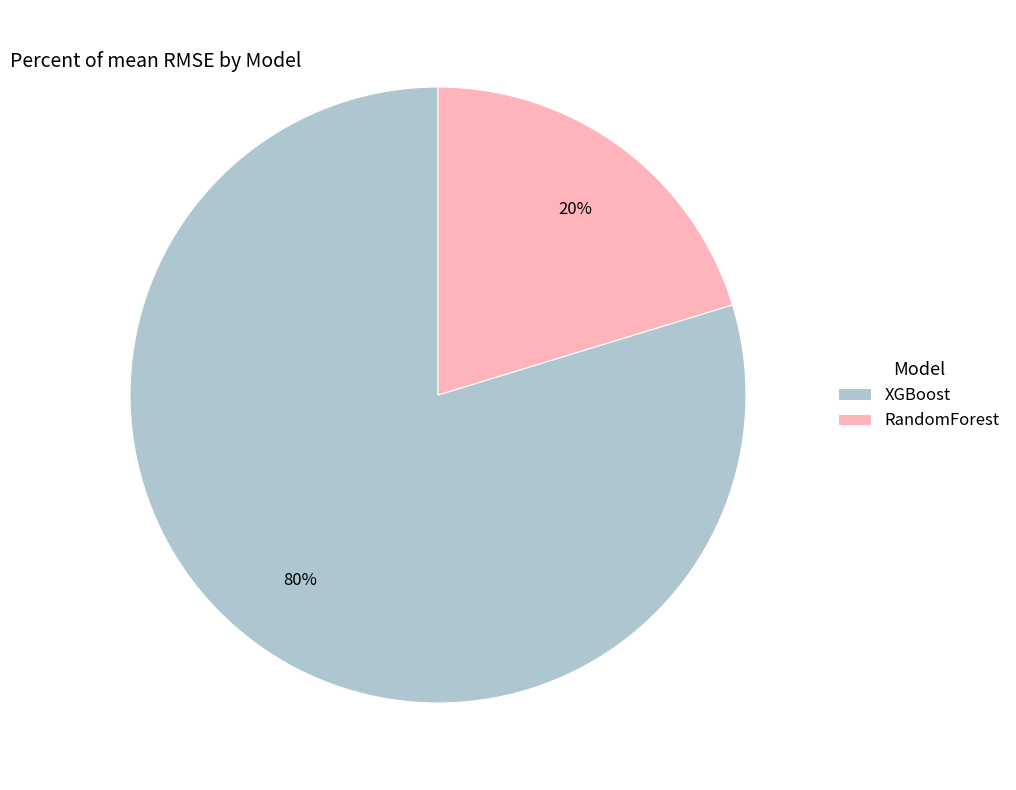

True or false: RandomForest accounts for 29% of the total.

False